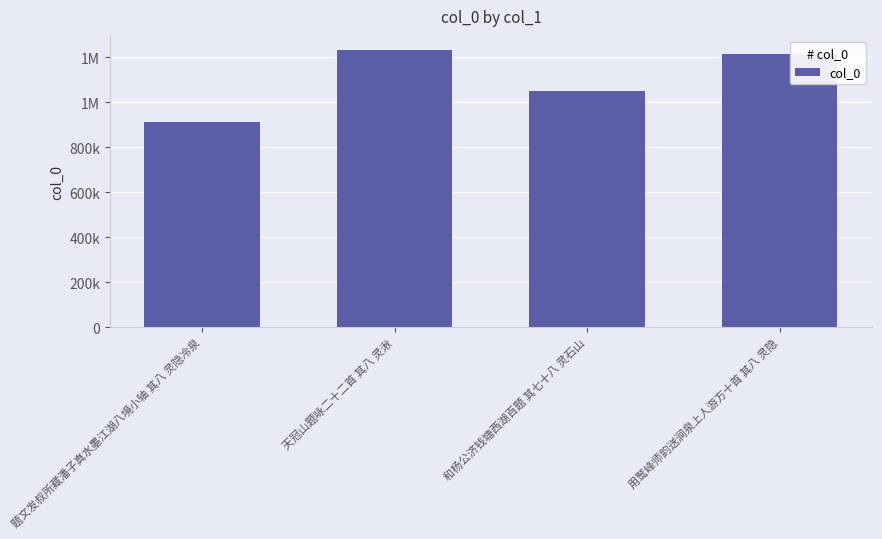

What is the smallest value displayed?

913830